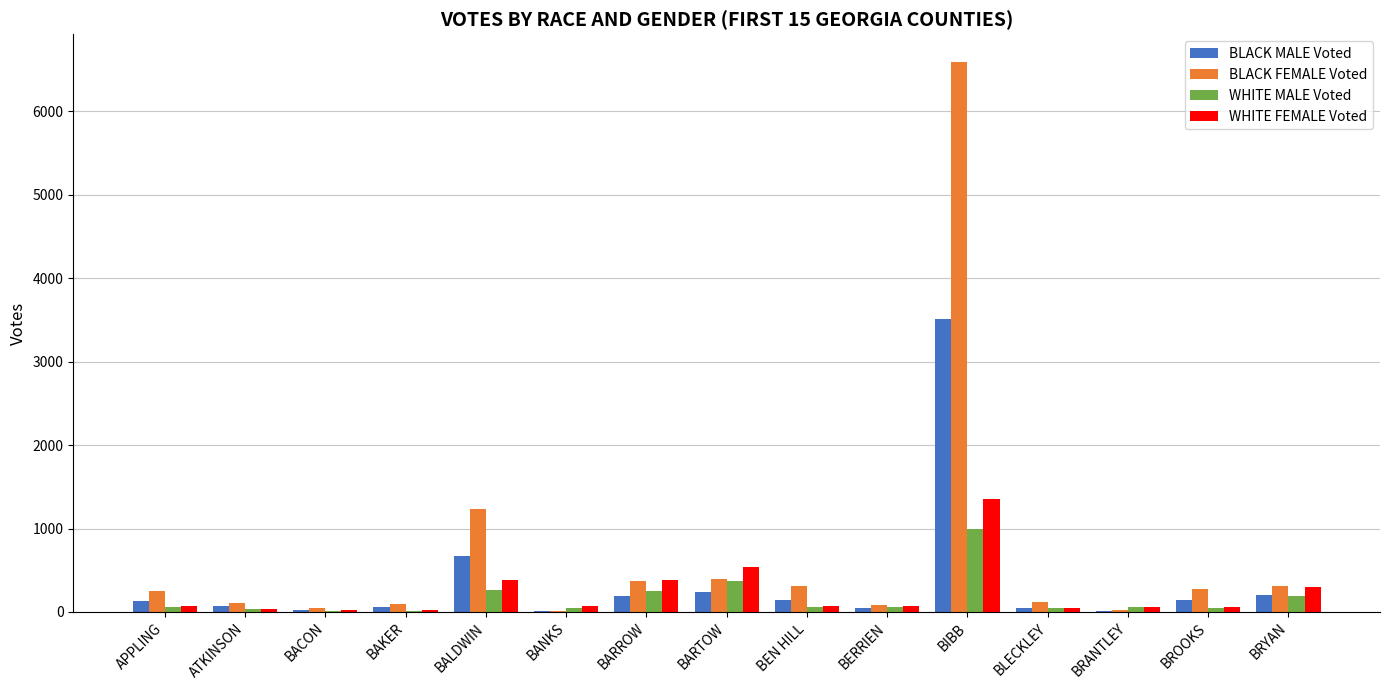

Which series has the largest total across all categories?

BLACK FEMALE Voted